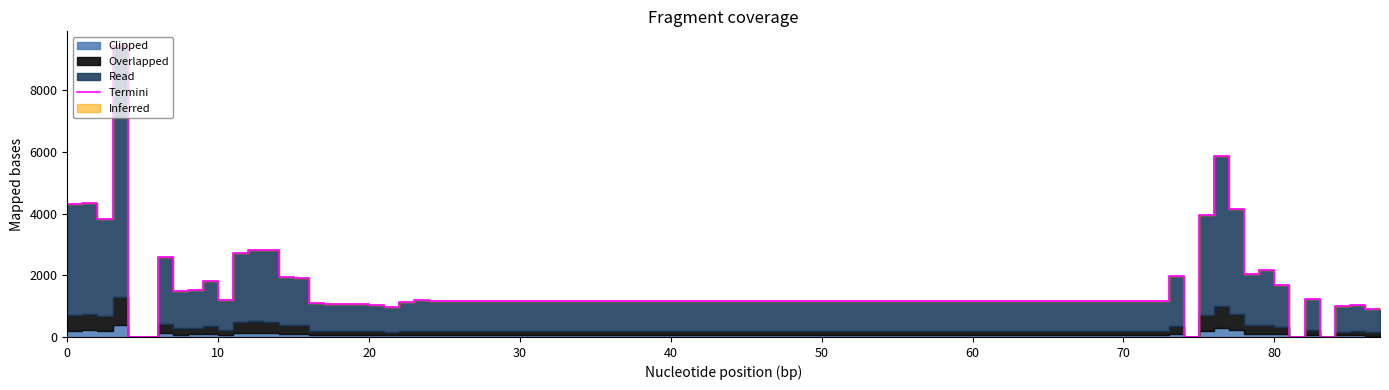

How many interior local peaks (higher than both neighbors) does the data have?

12